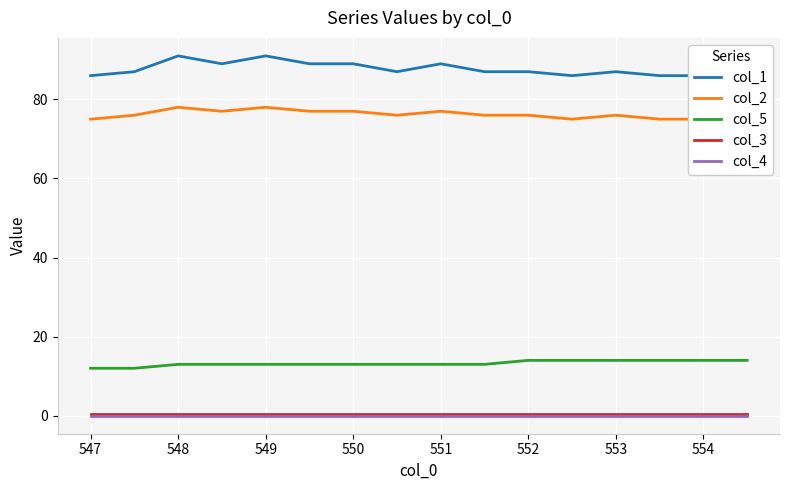

Which series has the largest total across all categories?

col_1